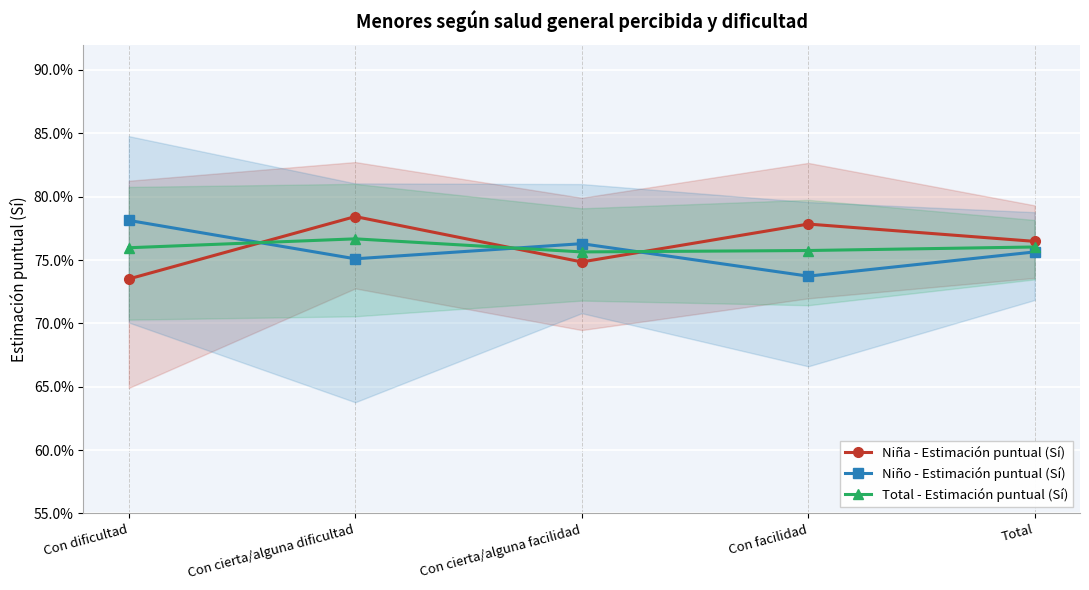

At which label does Total - Estimación puntual (Sí) reach its minimum?

Con cierta/alguna facilidad